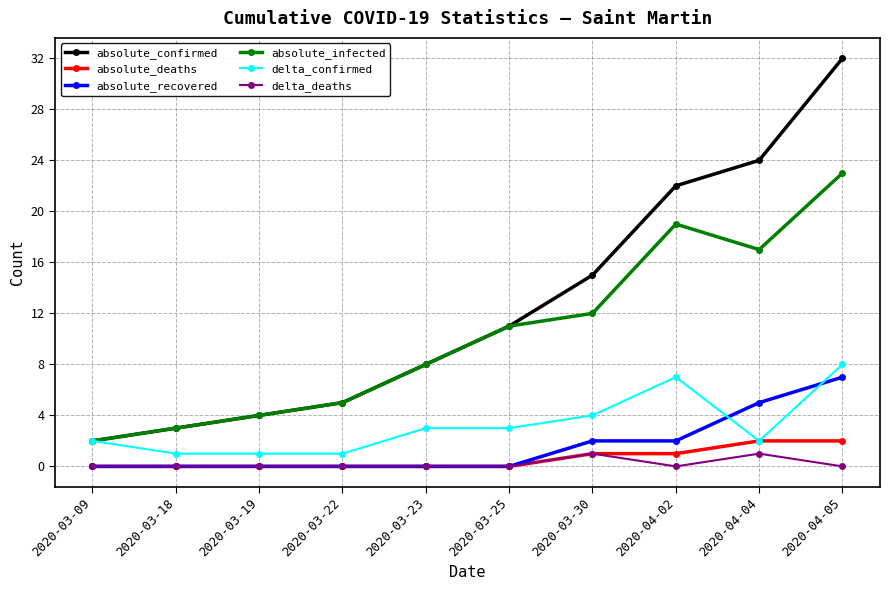

How many lines are shown in the chart?

6